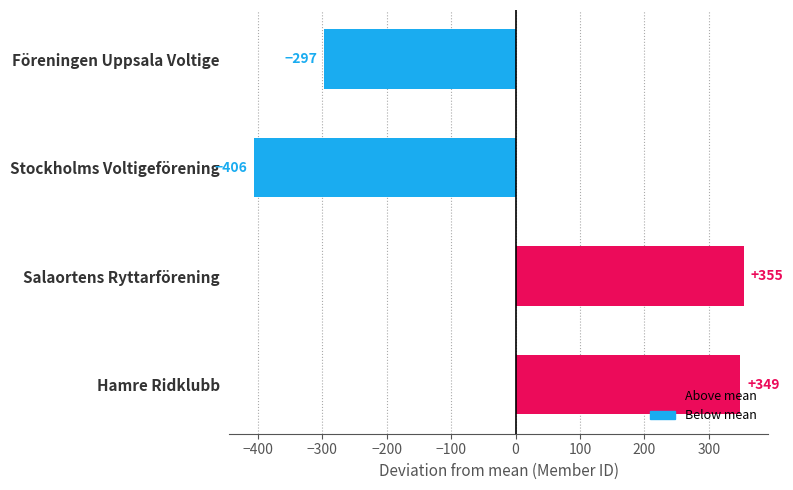

What is the minimum value shown in the chart?

-406.2